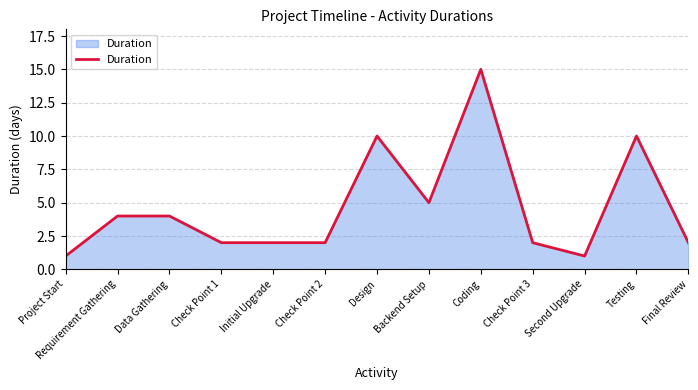

Is it true that the value at Final Review is 3?

False